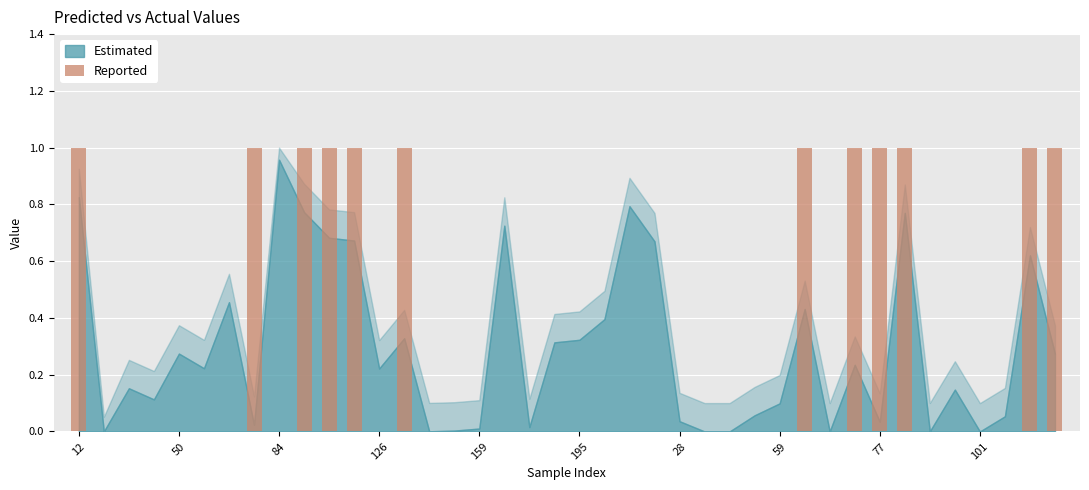

The value of y_pred_upper at 30 is 0.1. True or false?

True